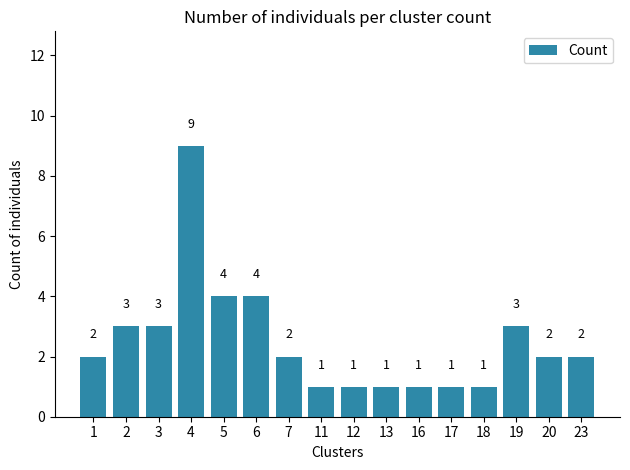

What is the difference between the maximum and minimum values?

8